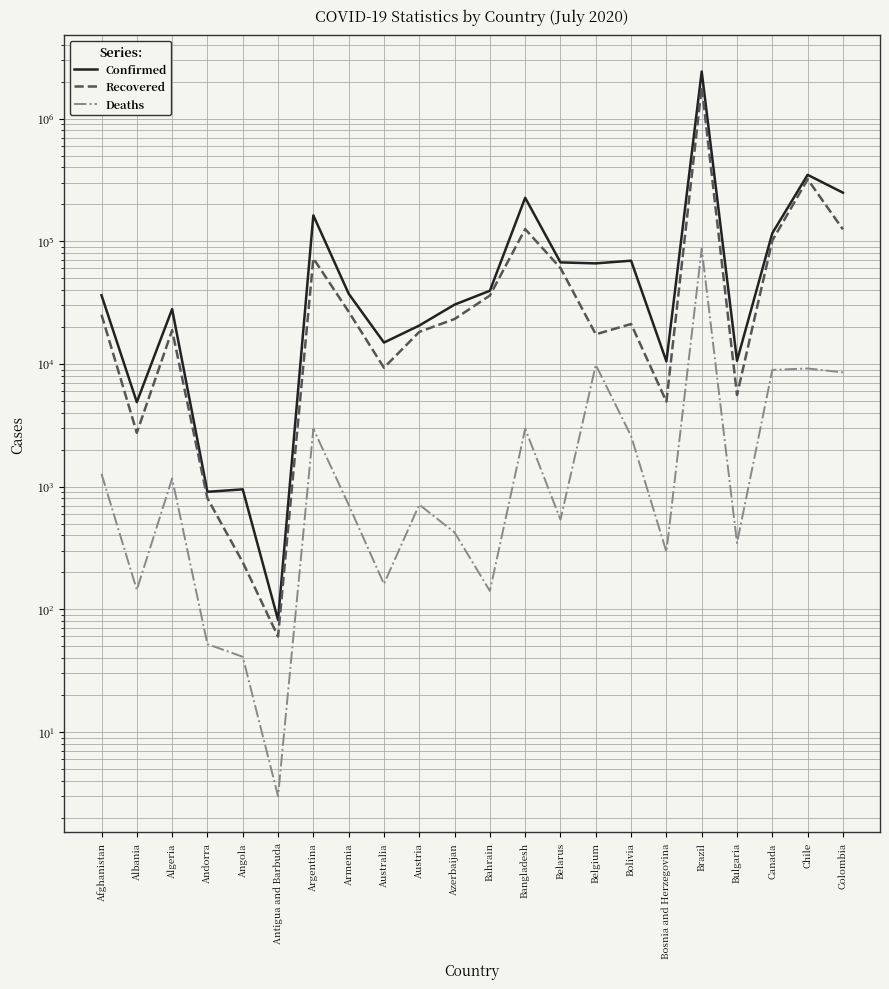

What is the sum of the Recovered values at Azerbaijan and Bahrain?

59352